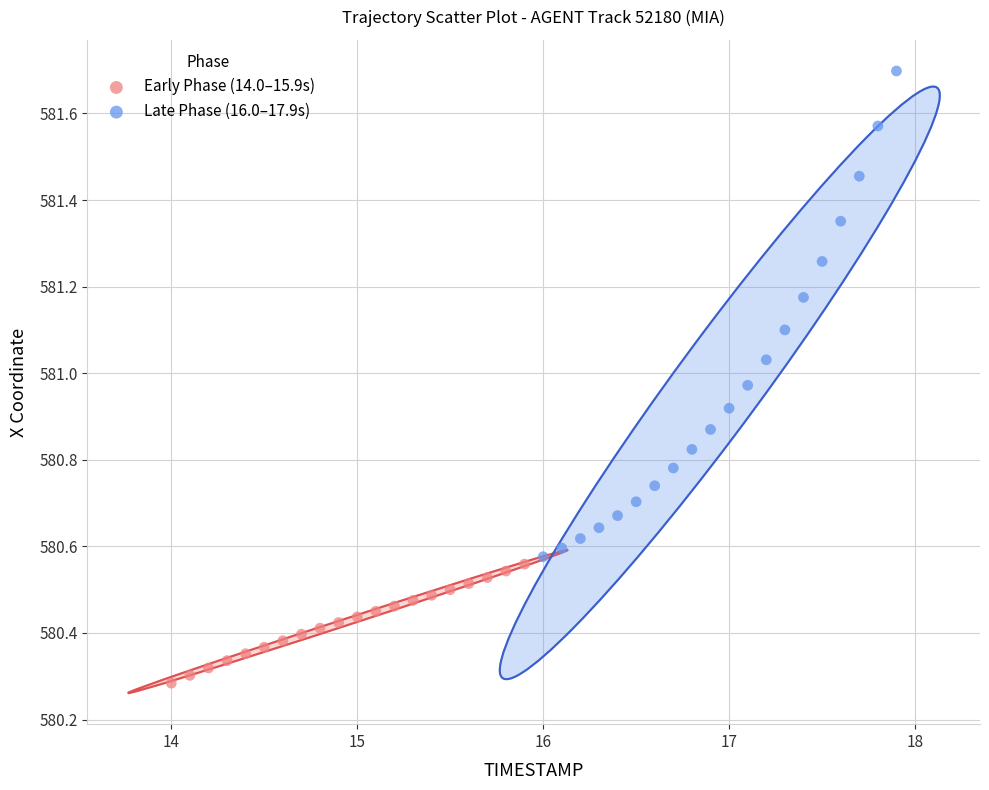

What are all the series names shown in the legend?

Early Phase (14.0–15.9s), Late Phase (16.0–17.9s)